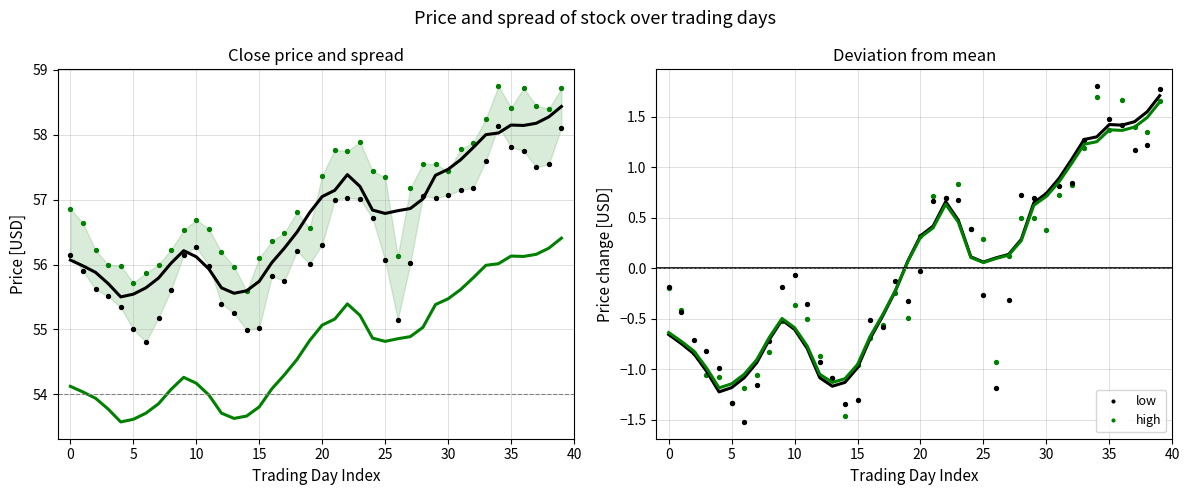

Which series has the largest total across all categories?

close (smooth)